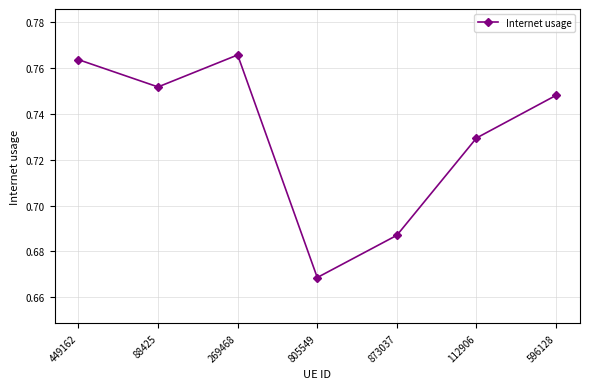

Rank the categories by value from lowest to highest.

805549, 873037, 112906, 596128, 88425, 449162, 269468